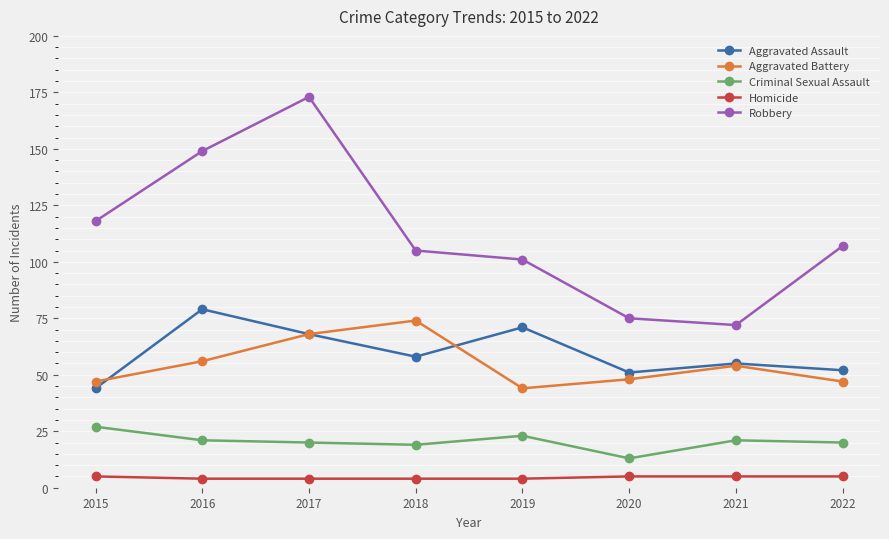

What is the maximum value for Aggravated Battery?

74